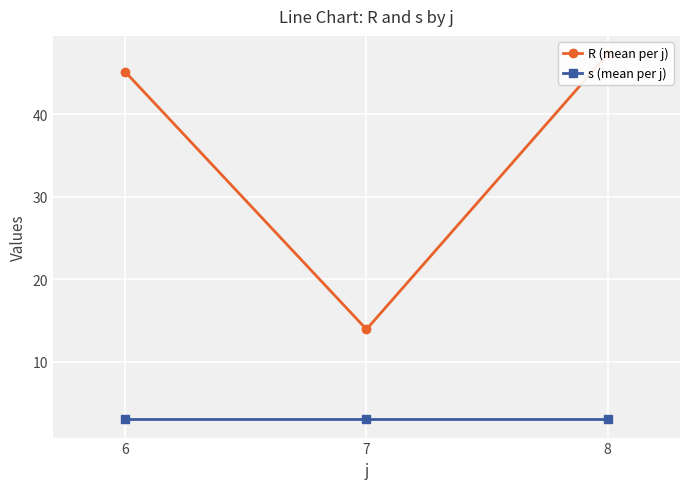

What is the value of the s (mean per j) point at the 2nd from the left?

3.0